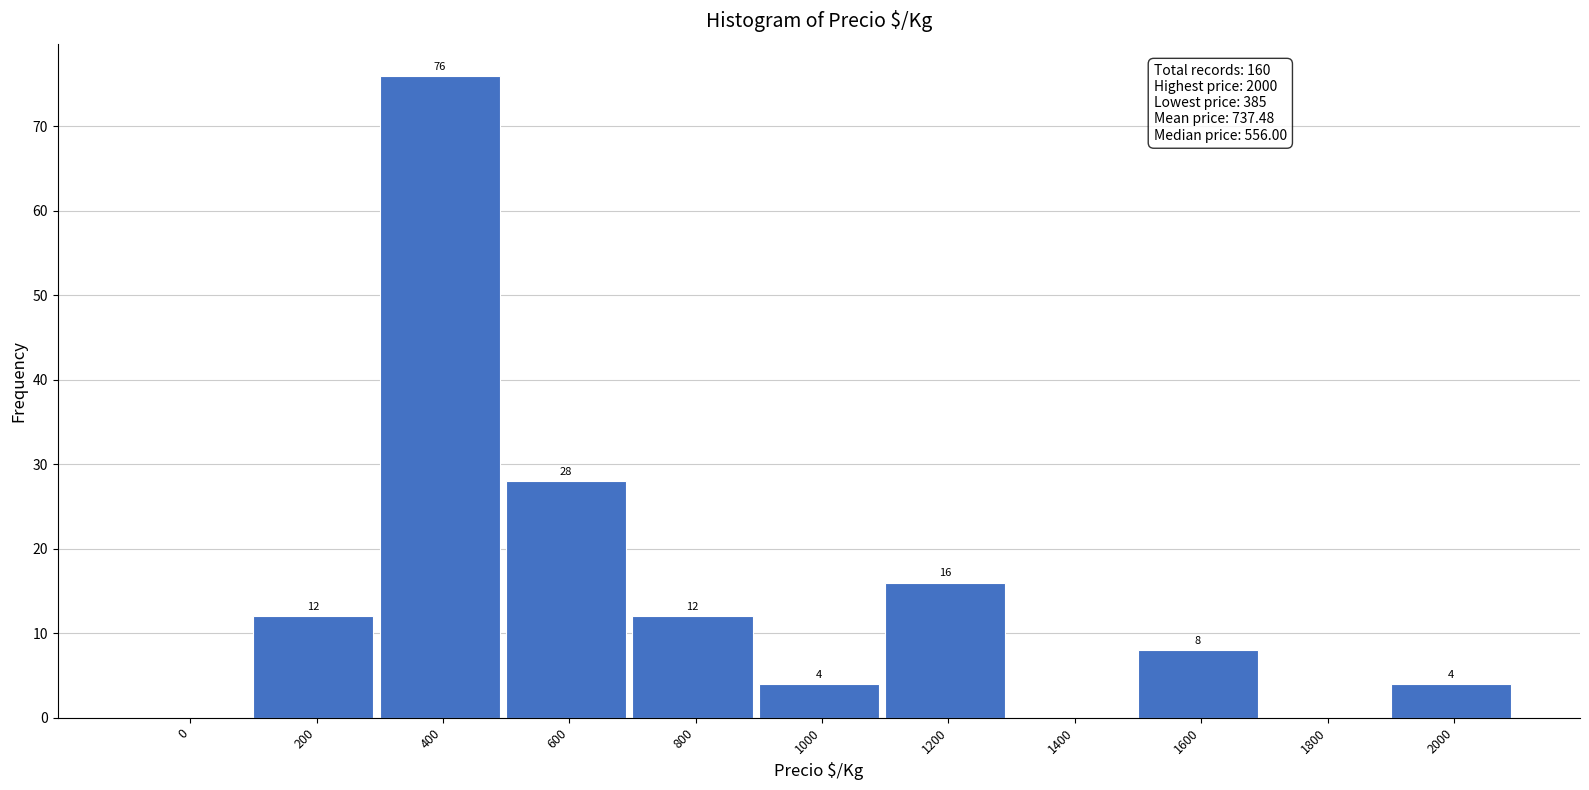

Reading left to right, what are all the values shown in this chart?

0=0	200=12	400=76	600=28	800=12	1000=4	1200=16	1400=0	1600=8	1800=0	2000=4